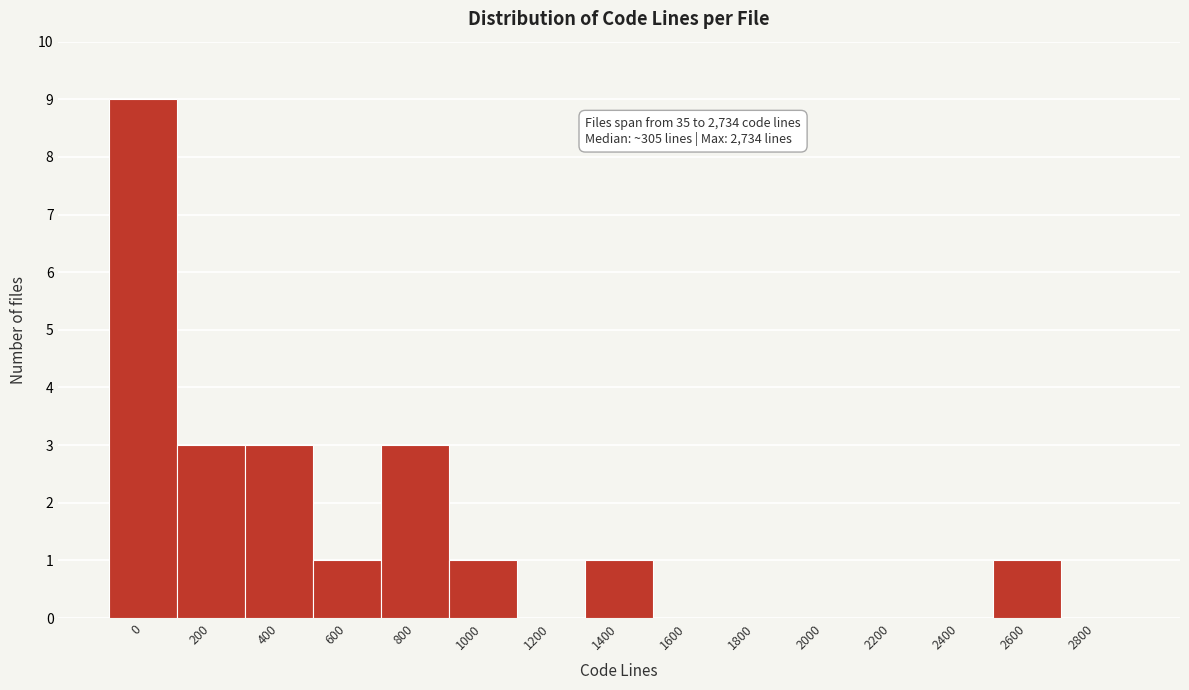

Reading left to right, transcribe all the data shown in this chart.

0=9	200=3	400=3	600=1	800=3	1000=1	1200=0	1400=1	1600=0	1800=0	2000=0	2200=0	2400=0	2600=1	2800=0